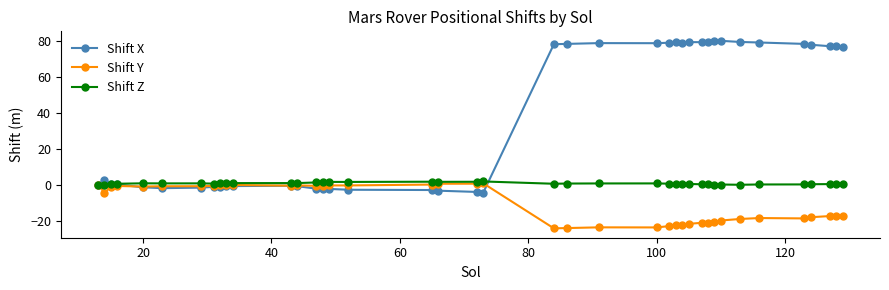

True or false: Shift Z has more than 2 points higher than both neighbors.

True